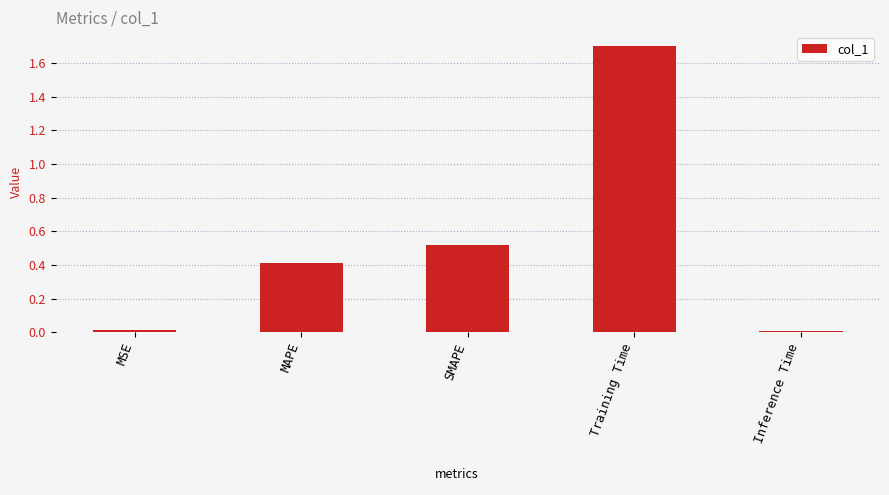

What is the average value?

0.5